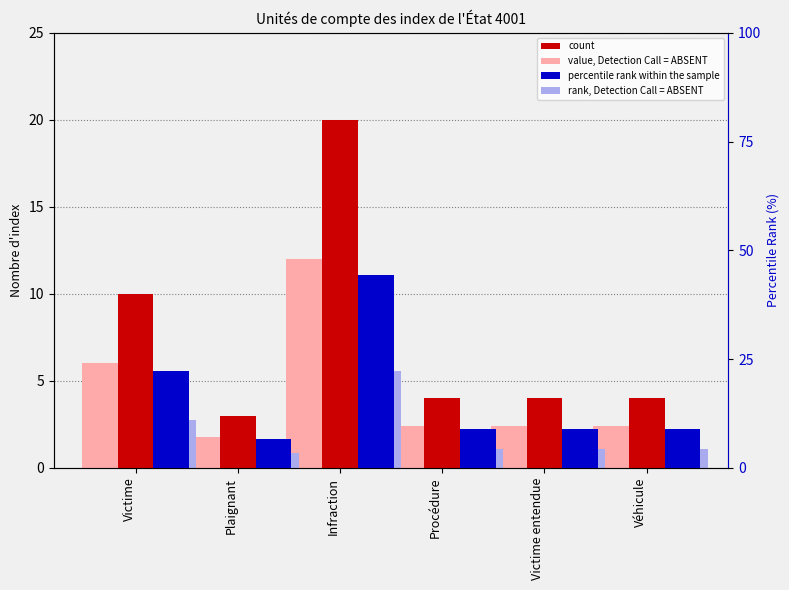

What is the label of the 2nd bar from the left?

Plaignant